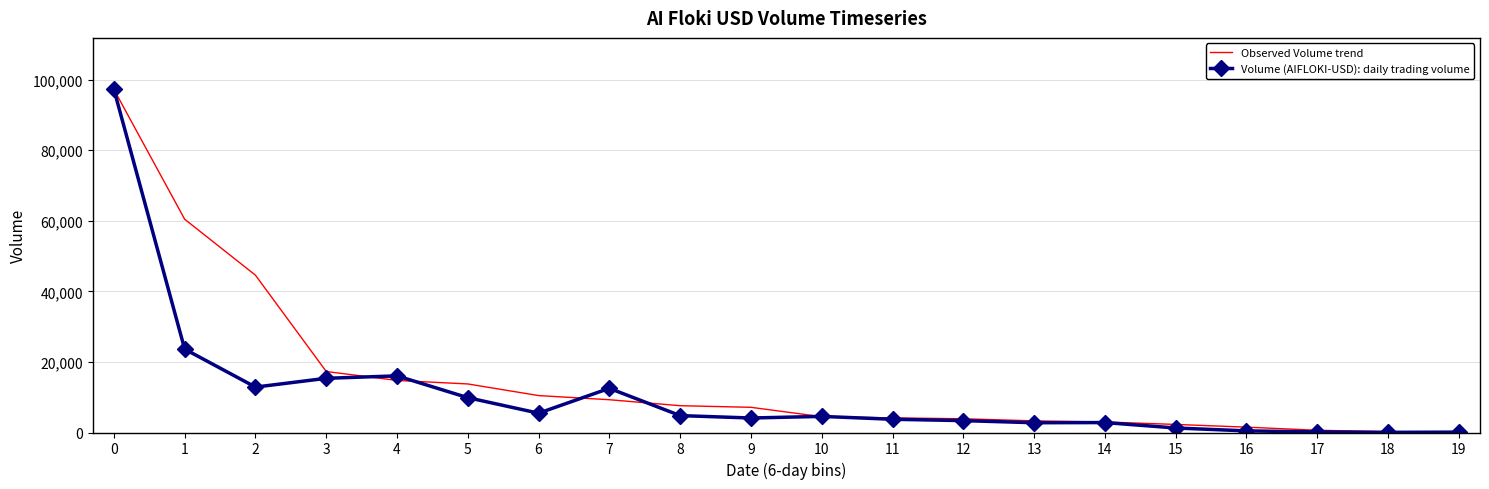

What is the spread (max minus min) of values at 14?

167.7